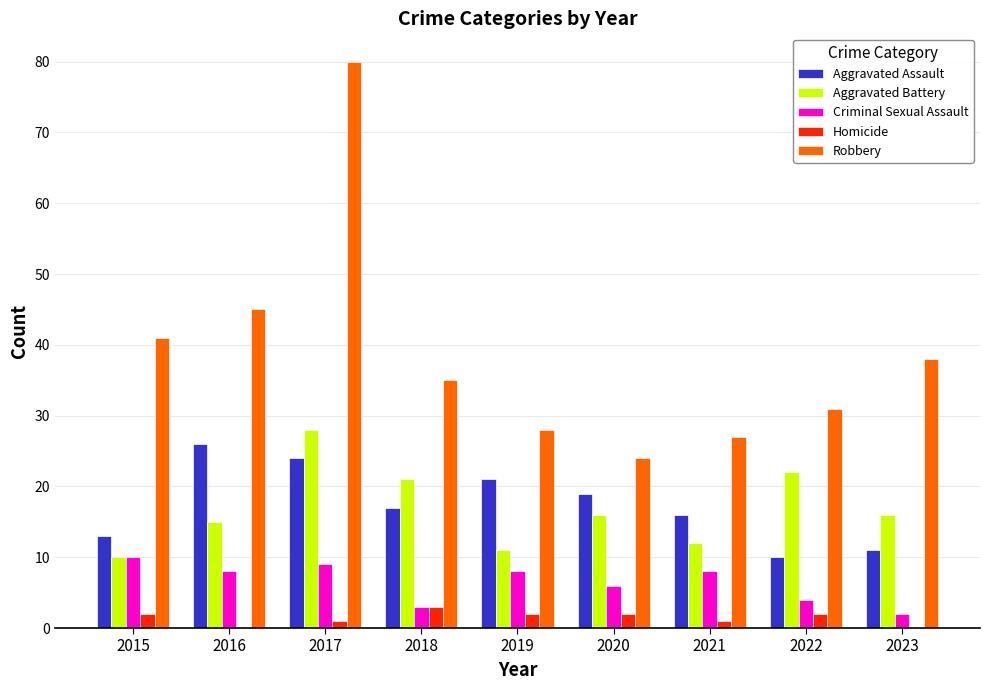

At which label does Robbery reach its peak?

2017